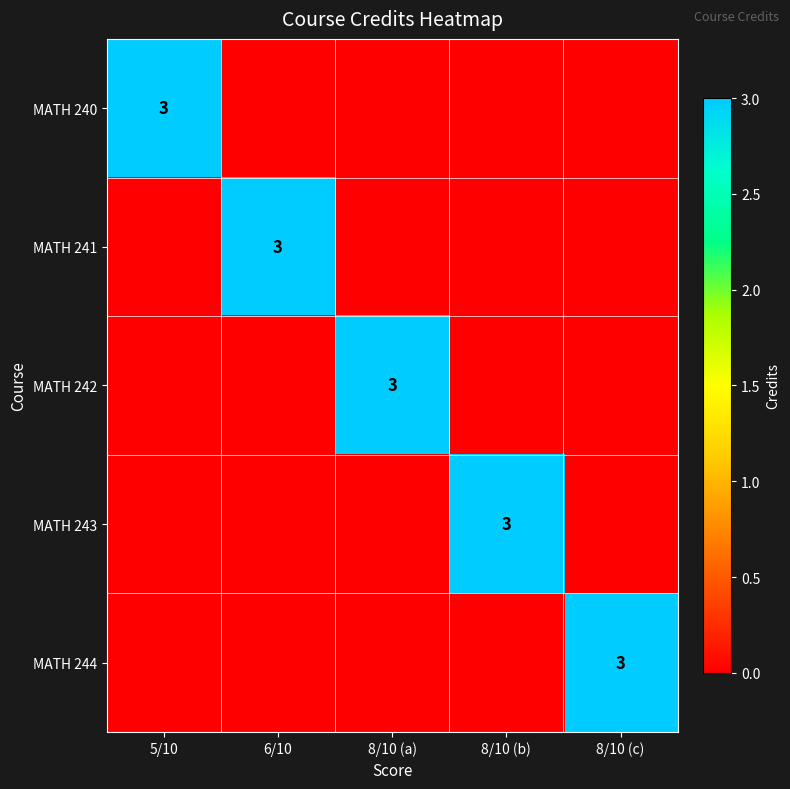

The value of MATH 241 at 6/10 is 3. True or false?

True